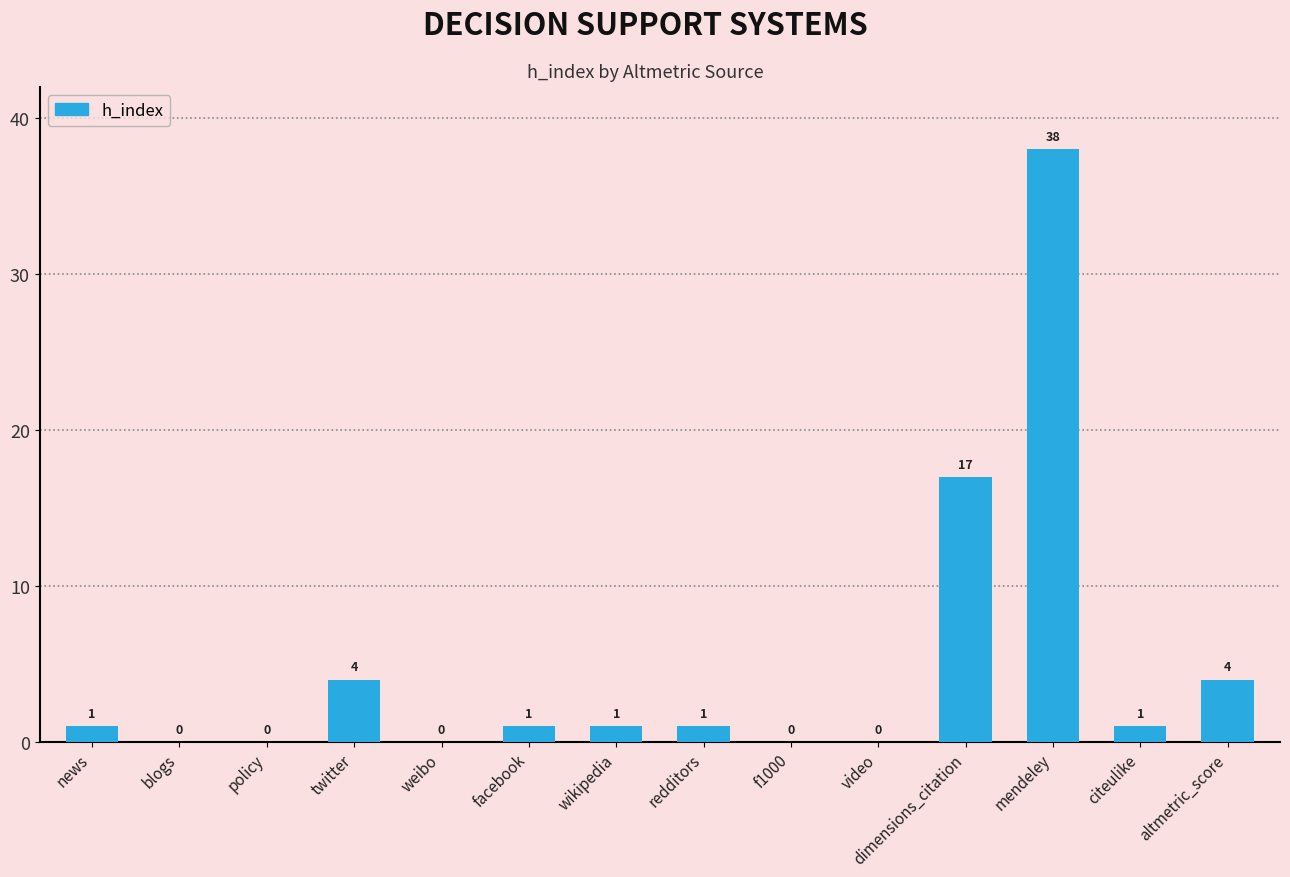

What is the greatest value displayed?

38